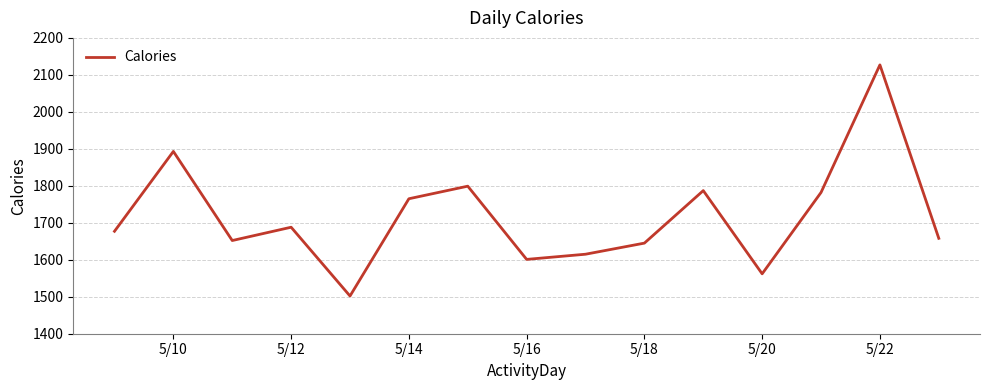

What is the difference between the maximum and minimum values?

625